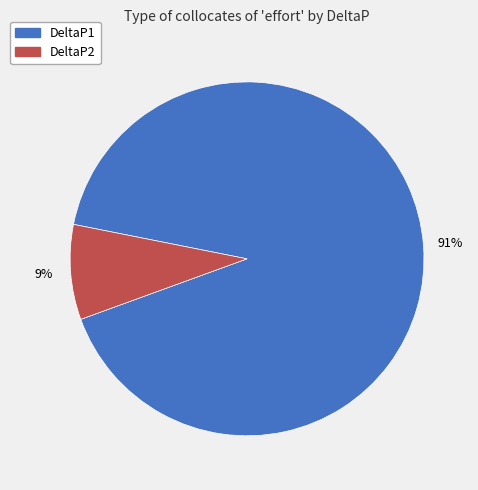

How many slices are in this pie chart?

2